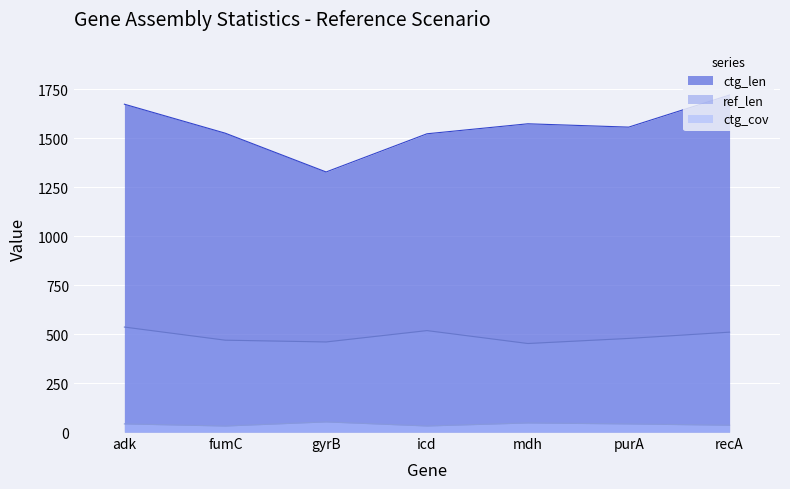

Reading left to right, list all the values displayed in this chart.

ref_len: 536.0	469.0	460.0	518.0	452.0	478.0	510.0
ctg_len: 1674.0	1526.0	1328.0	1523.0	1574.0	1557.0	1721.0
ctg_cov: 41.5	30.6	51.7	30.8	46.3	41.3	34.7